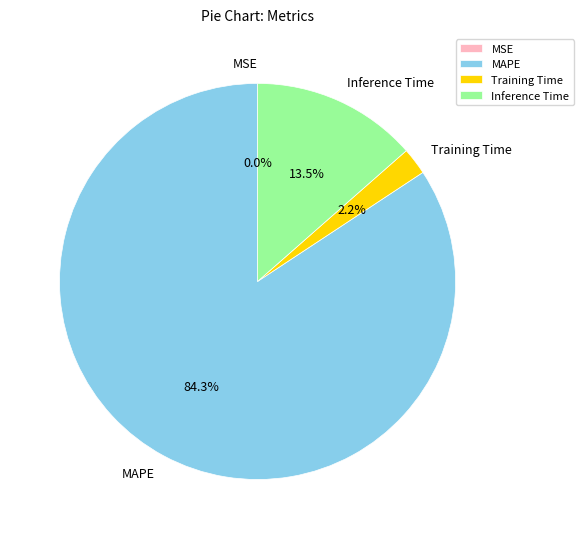

What percentage do MAPE and Training Time together represent?

86.5%